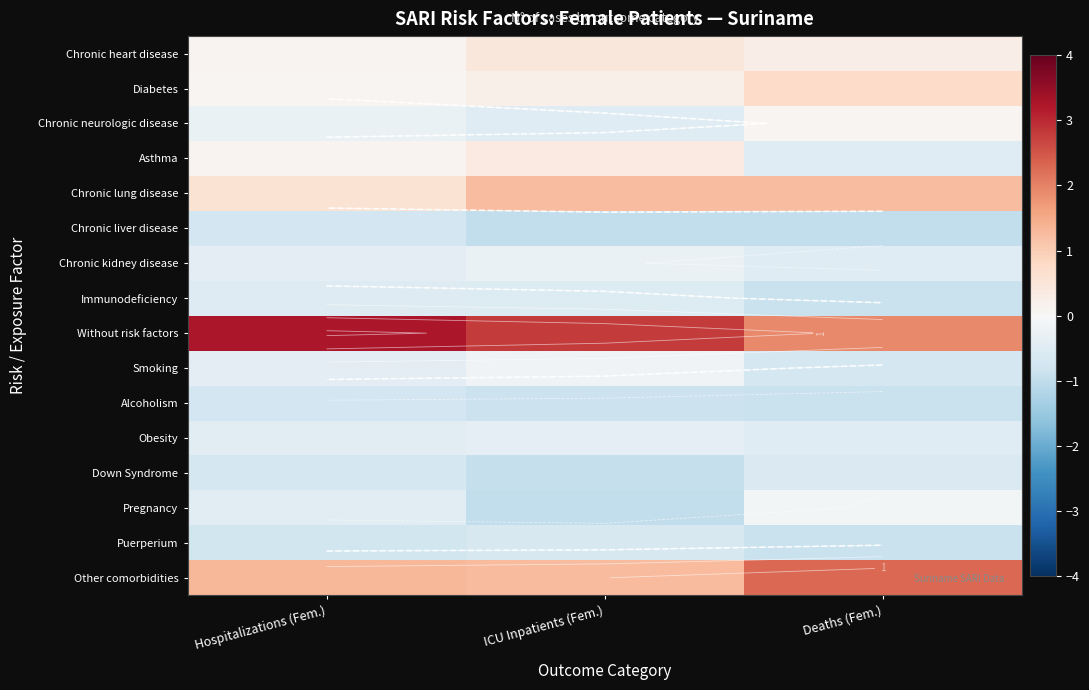

Is the value of Chronic kidney disease at Hospitalizations (Fem.) greater than the value of Asthma at Hospitalizations (Fem.)?

No